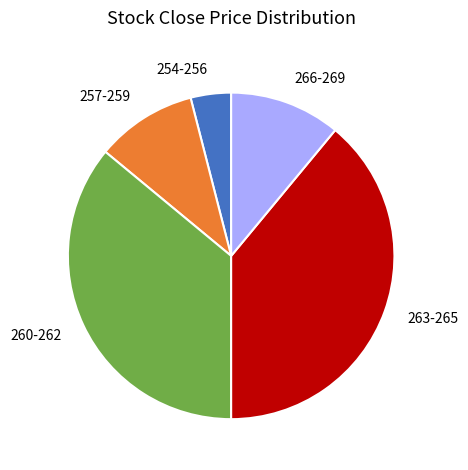

Does any single category account for the majority?

No